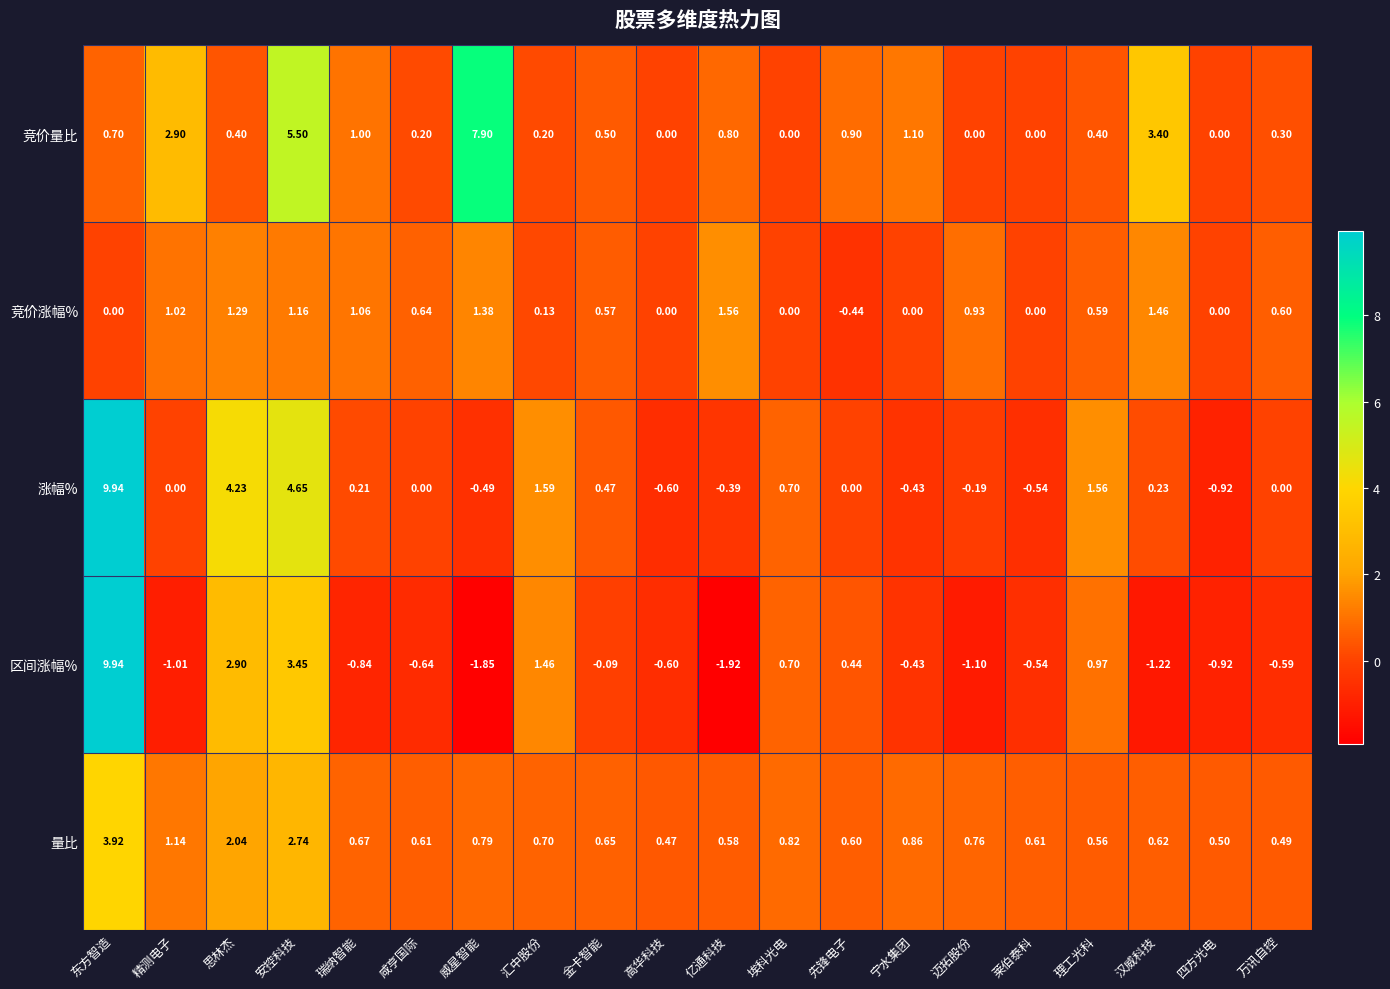

What is the difference between the highest and lowest values at 高华科技?

1.1